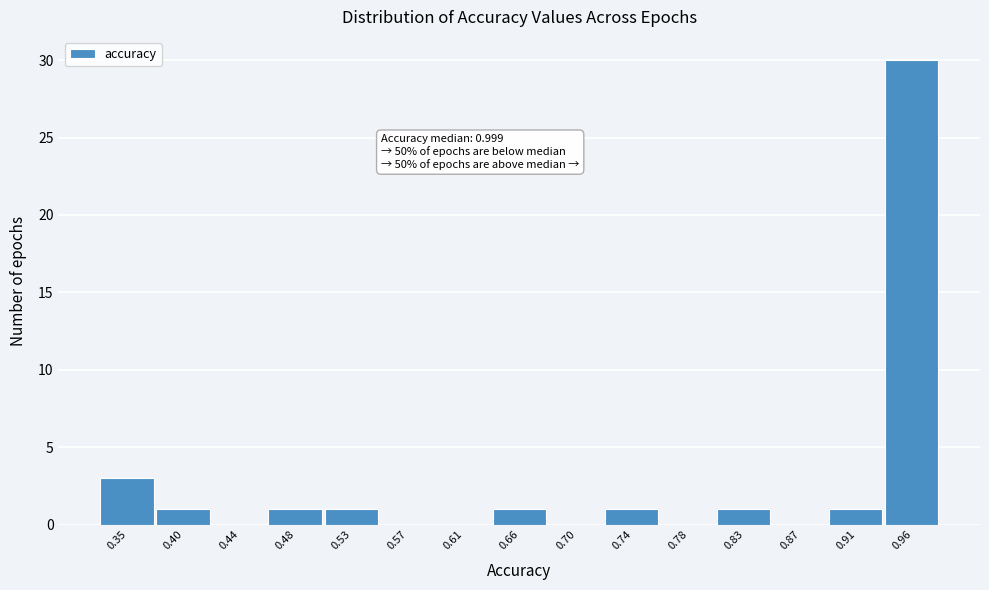

Reading left to right, list all the values displayed in this chart.

0.35=3	0.40=1	0.44=0	0.48=1	0.53=1	0.57=0	0.61=0	0.66=1	0.70=0	0.74=1	0.78=0	0.83=1	0.87=0	0.91=1	0.96=30